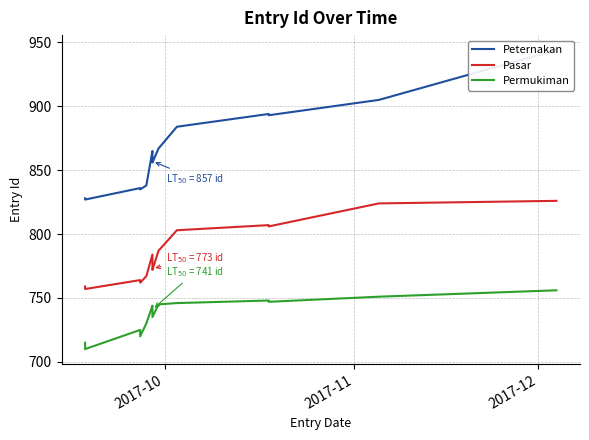

What is the difference between the second highest and second lowest values in the Permukiman series?

36